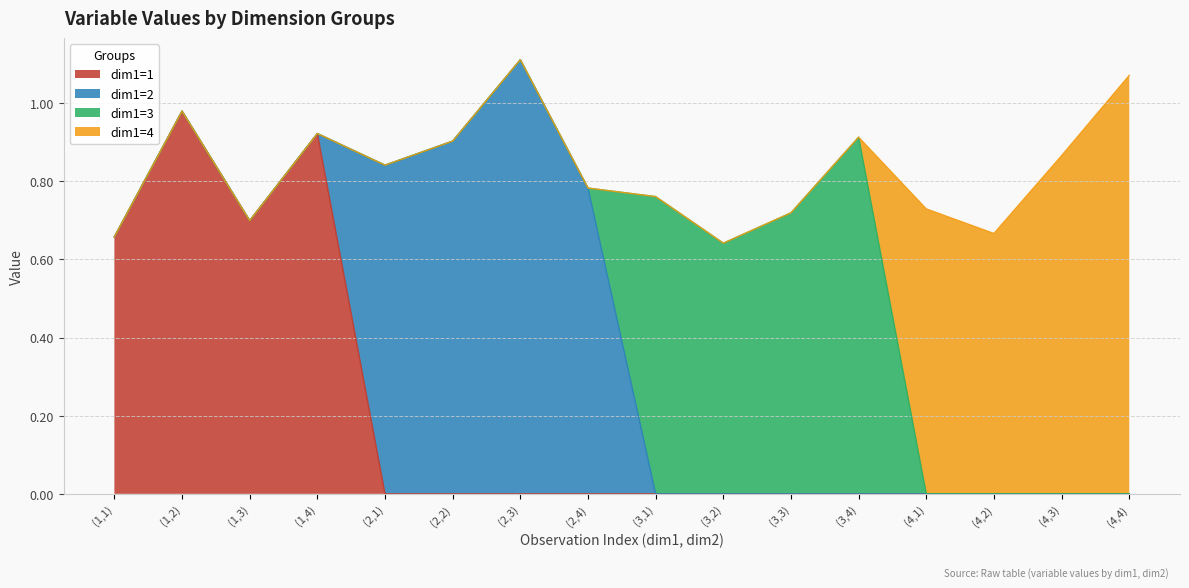

The dim1=1 series shows 1.1 at (1,3). True or false?

False